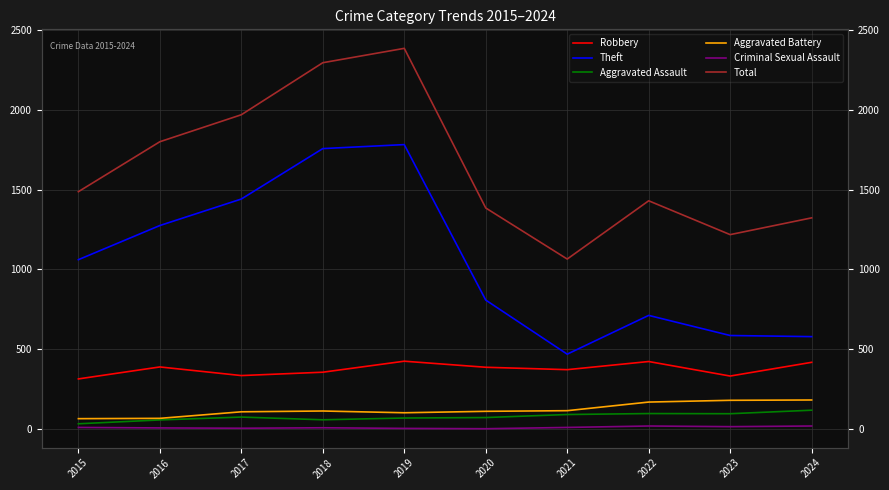

At which category is the sum across all series the highest?

2019